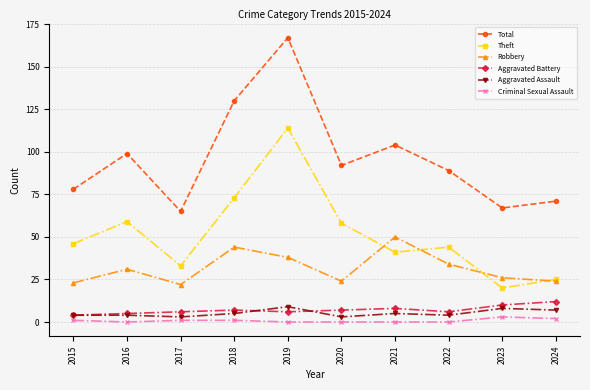

Is it true that Theft equals 49 at 2018?

False